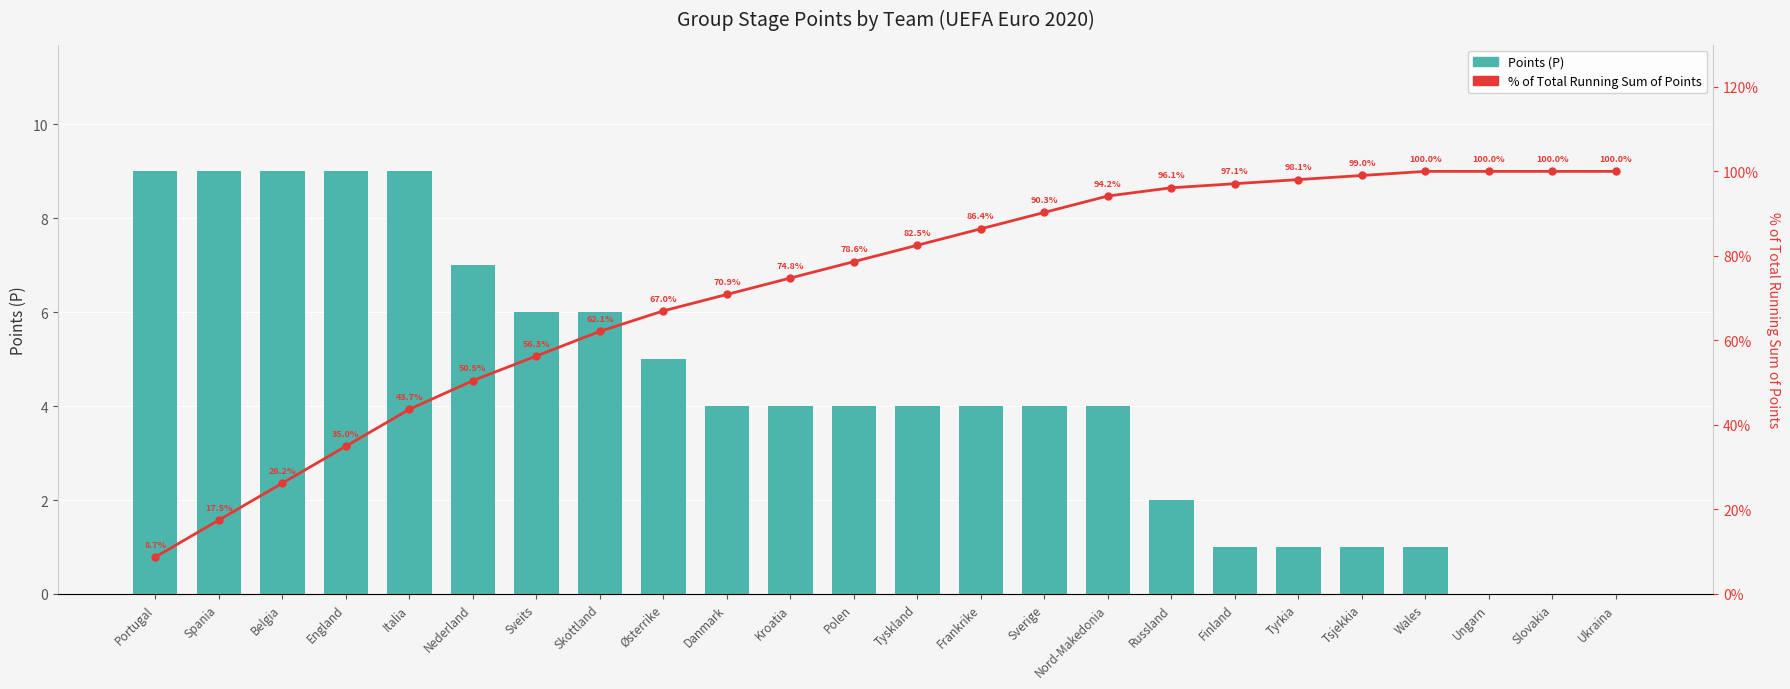

What is the label of the 11th bar from the left?

Kroatia